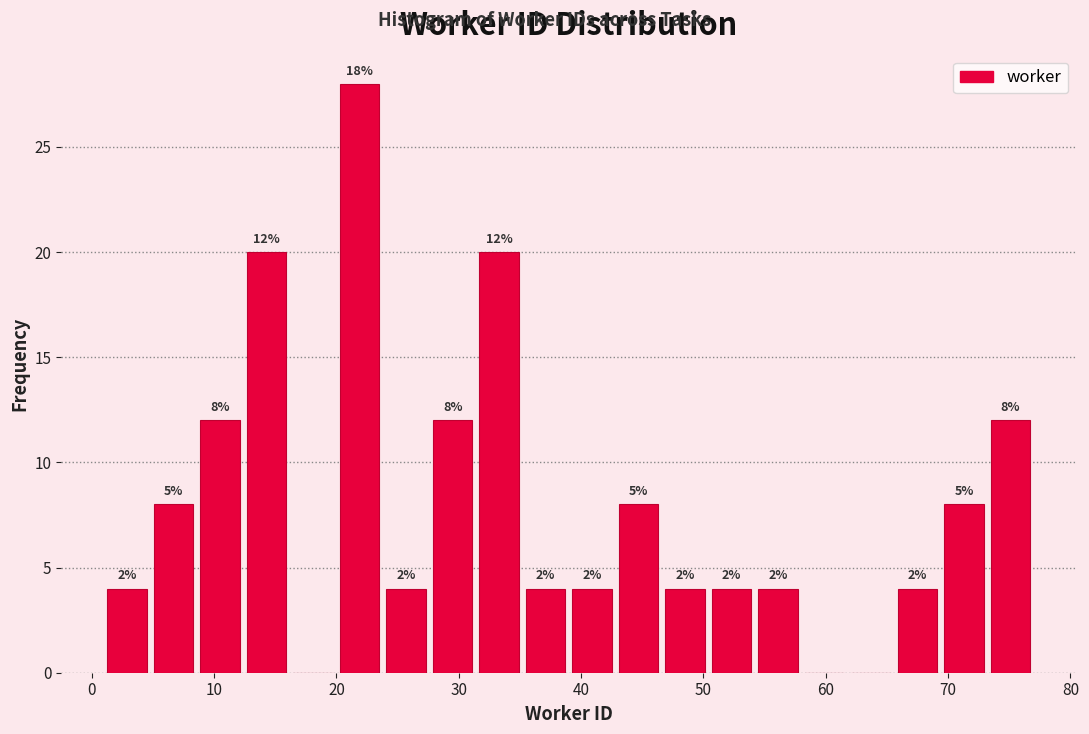

Read against the x-axis, roughly where is the centre of the tallest bar?

22